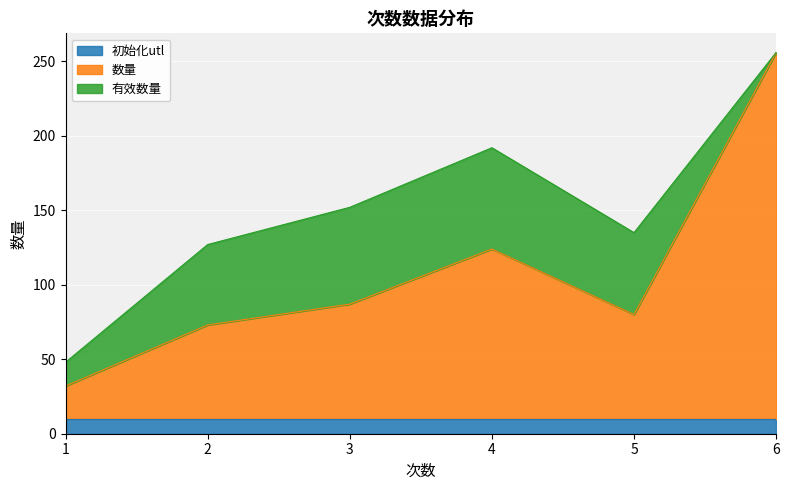

What is the total value across all series at 6?

256